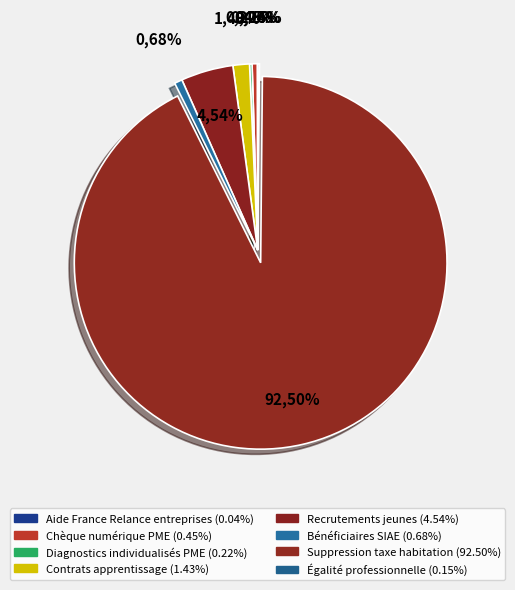

To the nearest percent, what is the difference between the largest and smallest slice percentages?

92%